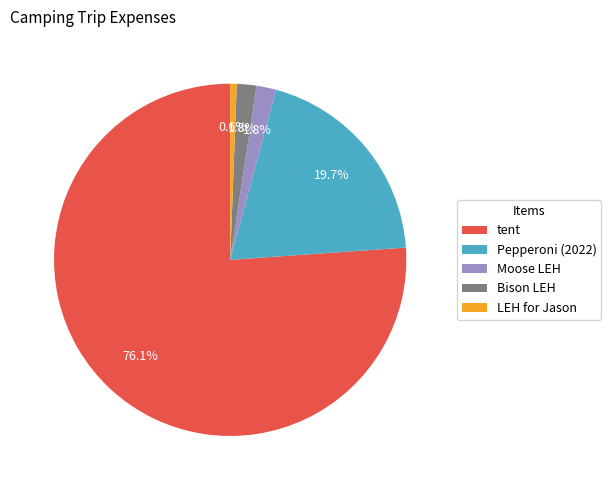

Does Moose LEH represent more than half of the total?

No